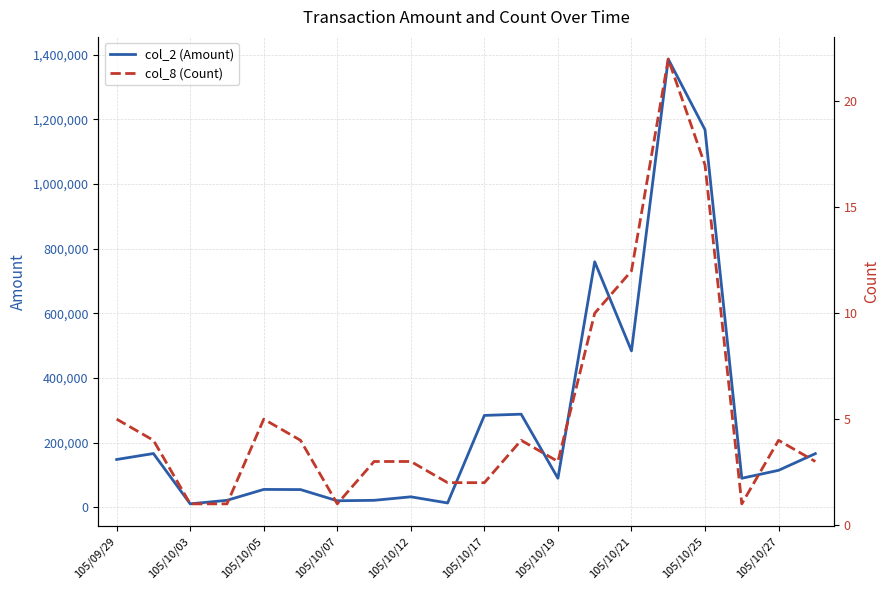

How many interior local peaks does the col_2 (Amount) series have?

6